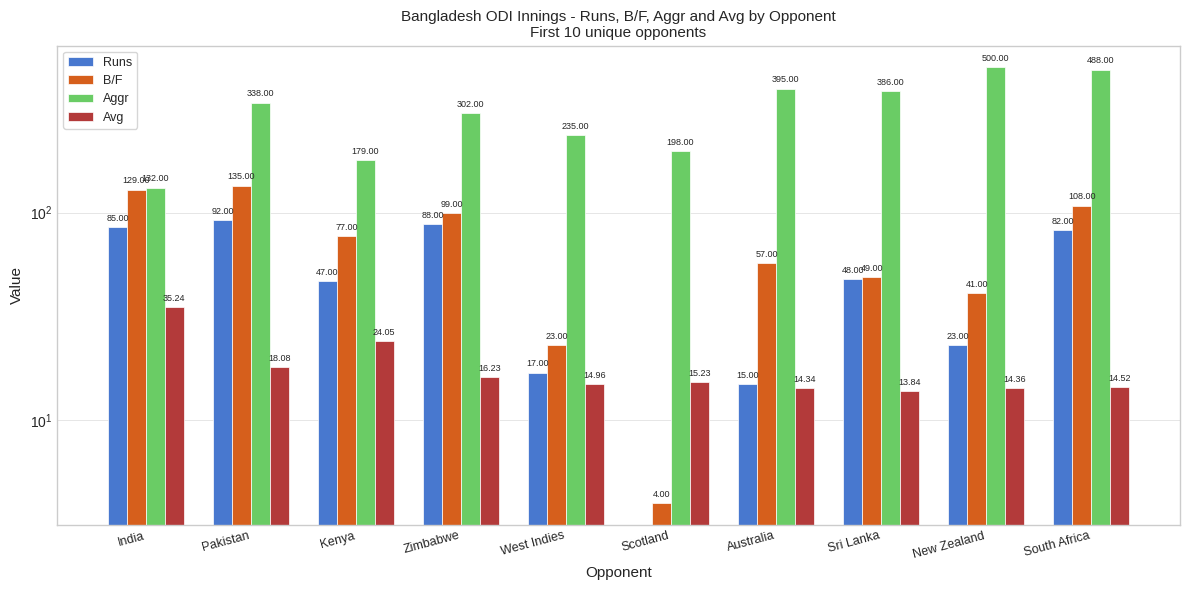

Which series has the largest total across all categories?

Aggr